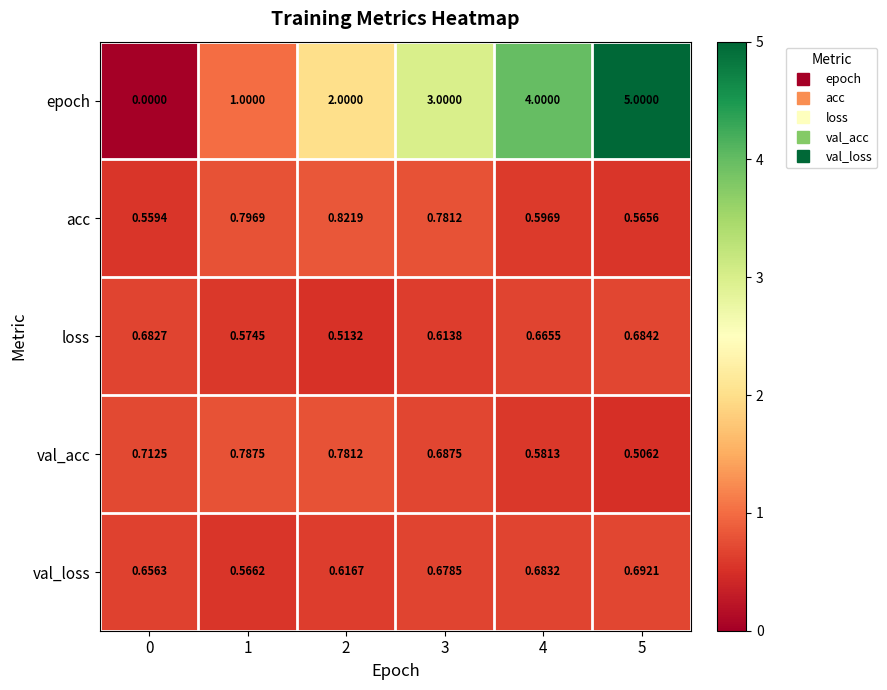

Which series has the largest total across all categories?

epoch